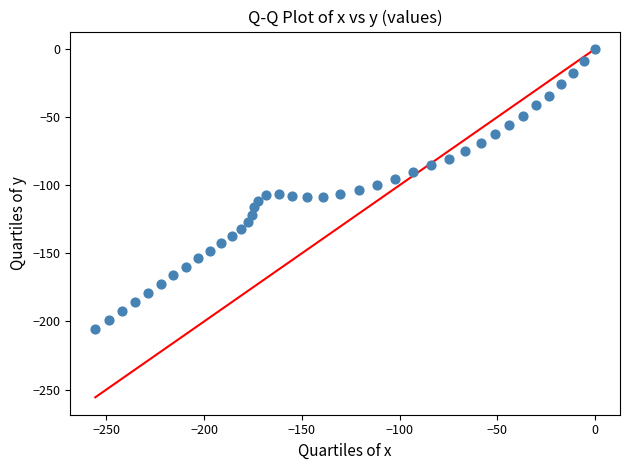

What is the range of X values (max minus min)?

255.7